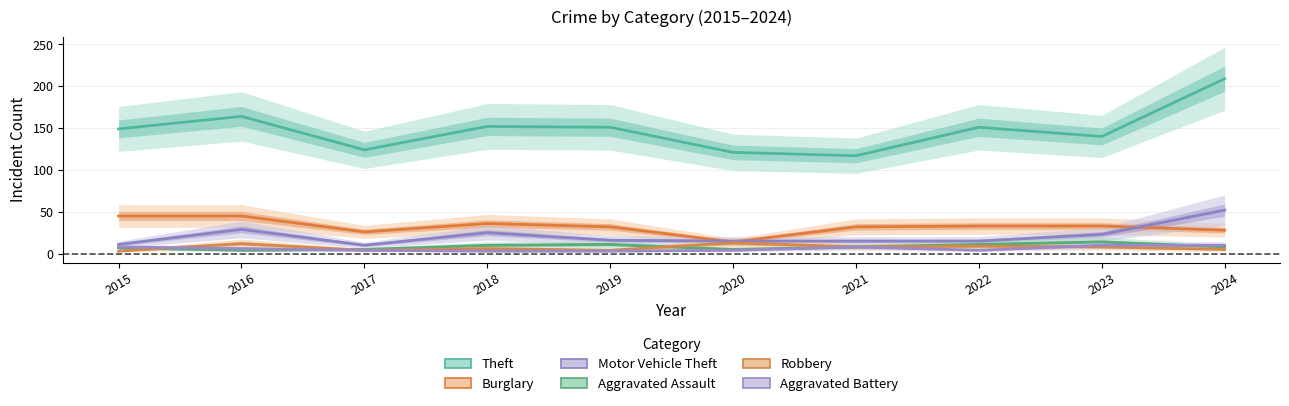

How many Aggravated Battery values are between 4 and 8?

6